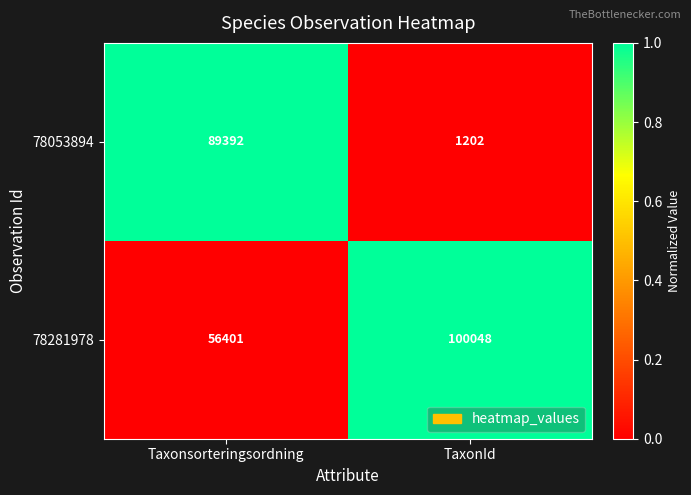

Which label corresponds to the largest value in the chart?

TaxonId